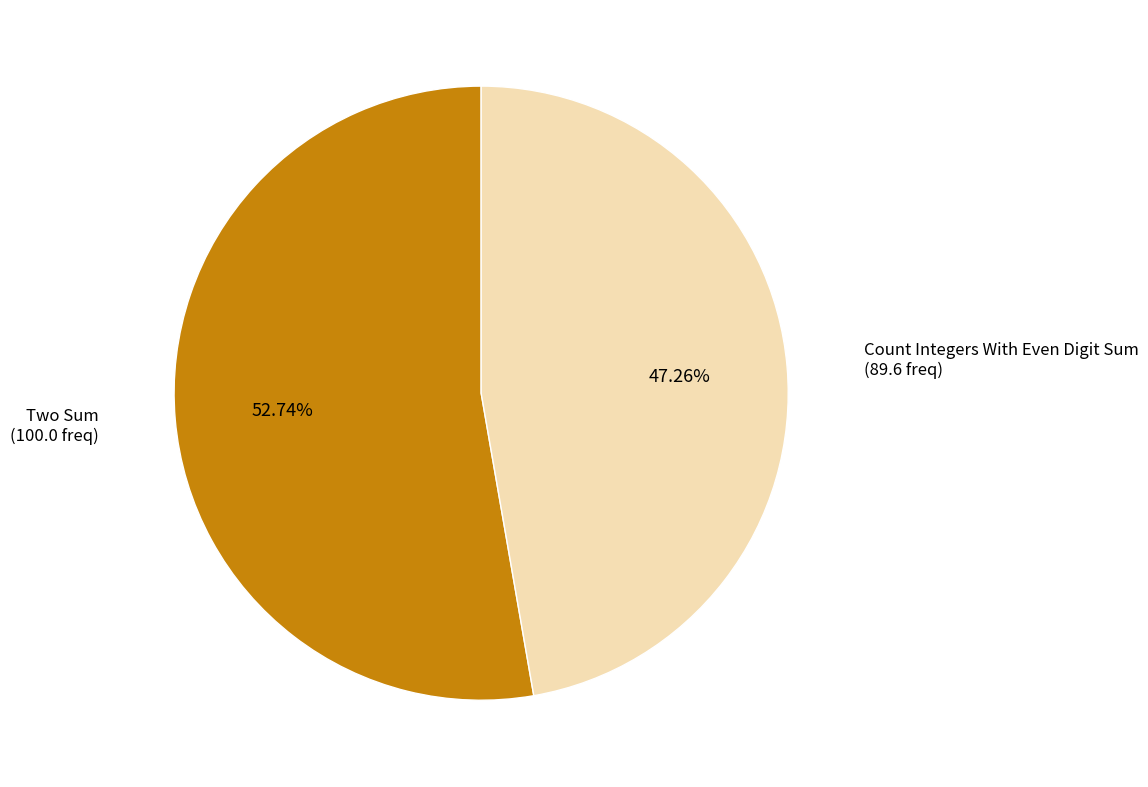

To the nearest percent, what percentage of the pie is Two Sum?

53%